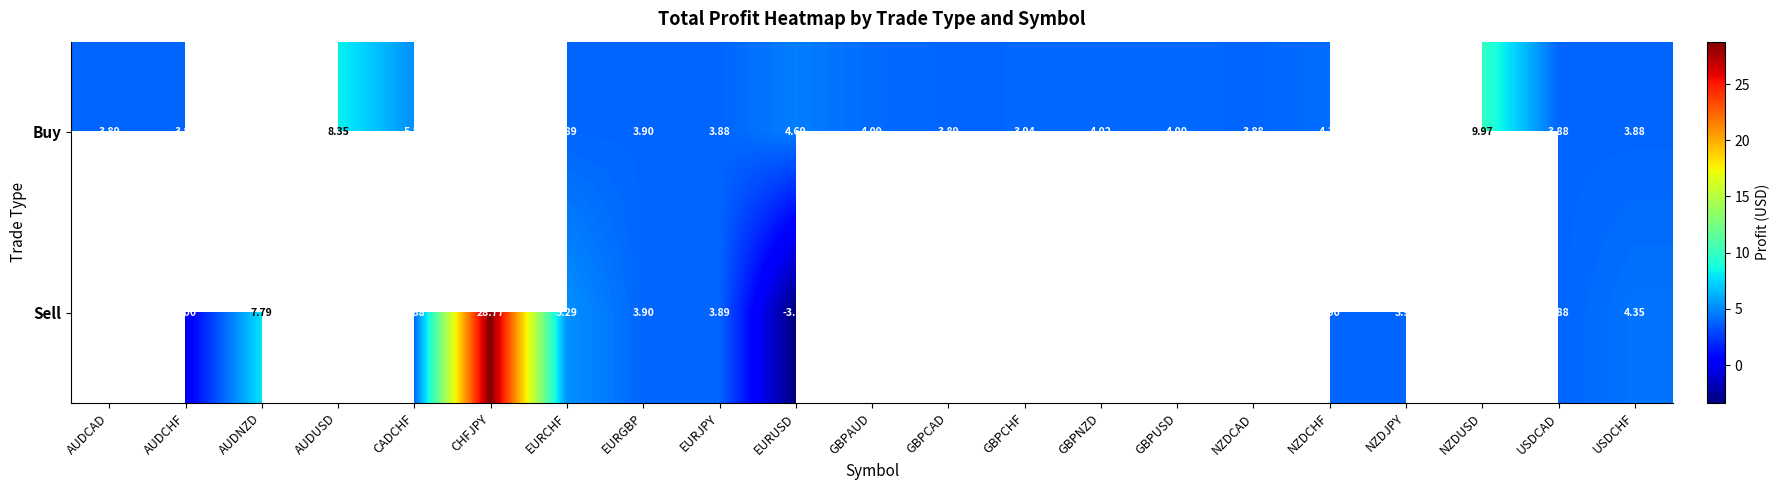

Between NZDCHF and USDCHF, which series saw the biggest shift?

Sell